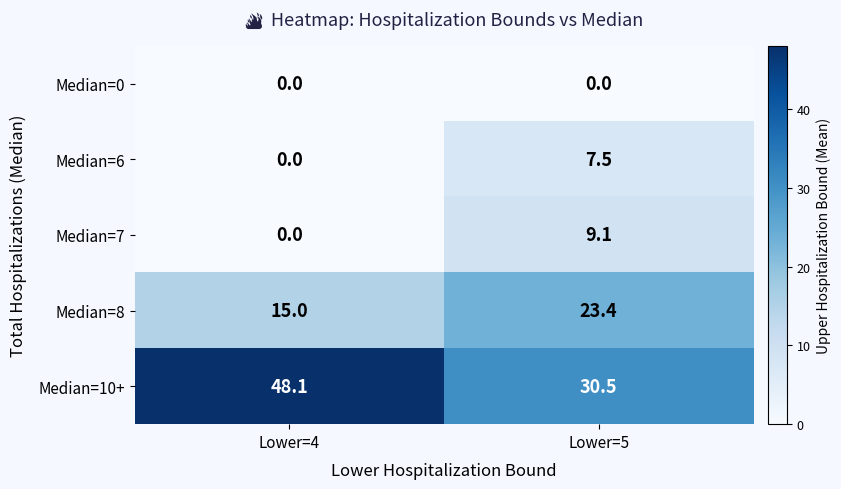

Is the value of Median=10+ at Lower=4 greater than the value of Median=8 at Lower=4?

Yes